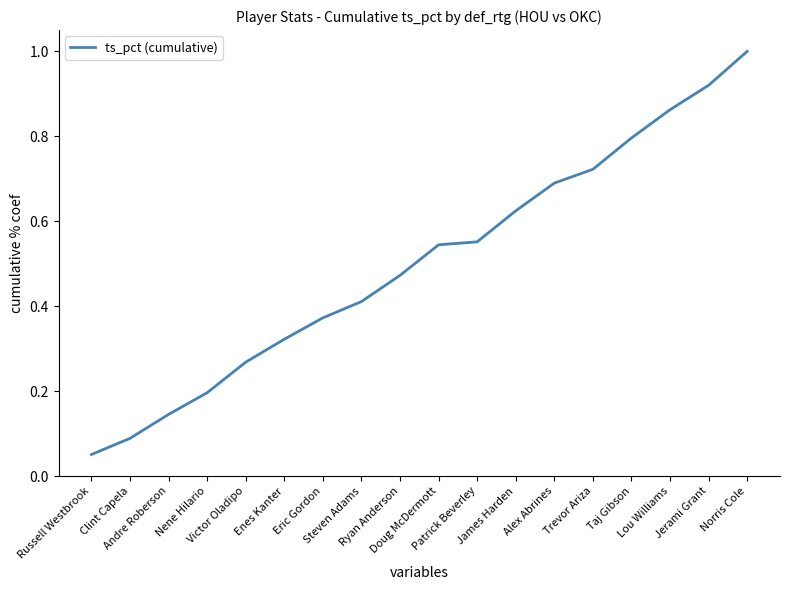

Does the chart display data point markers on the line(s)?

No